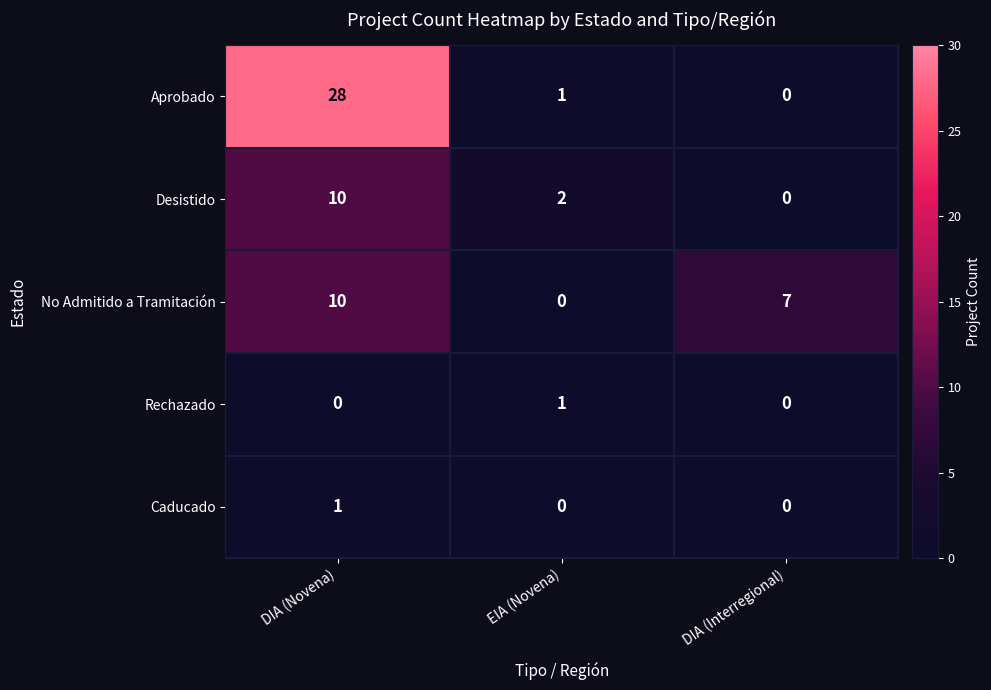

Reading right to left, transcribe all the data shown in this chart.

Aprobado: 0	1	28
Desistido: 0	2	10
No Admitido a Tramitación: 7	0	10
Rechazado: 0	1	0
Caducado: 0	0	1